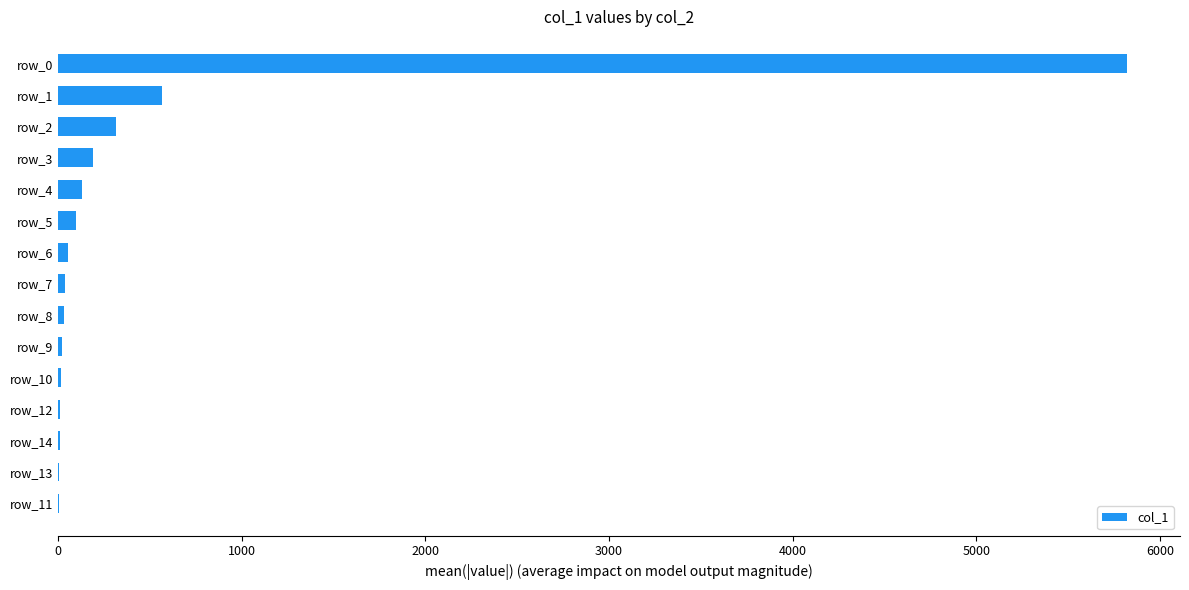

Count the number of data series in this chart.

1